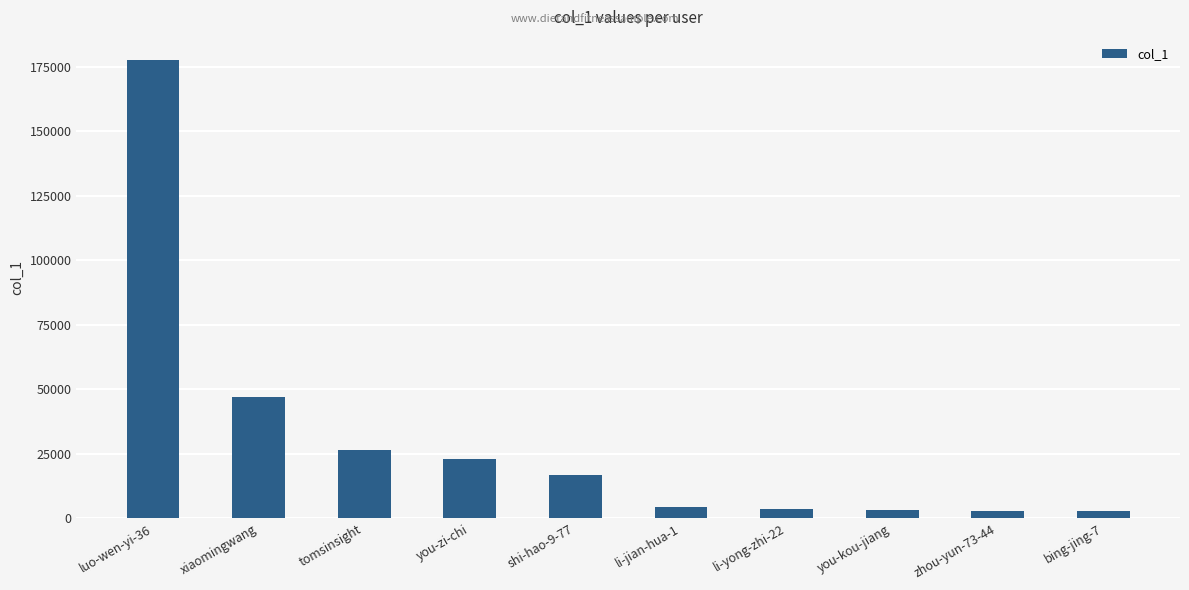

At which label is the value closest to 90237?

xiaomingwang